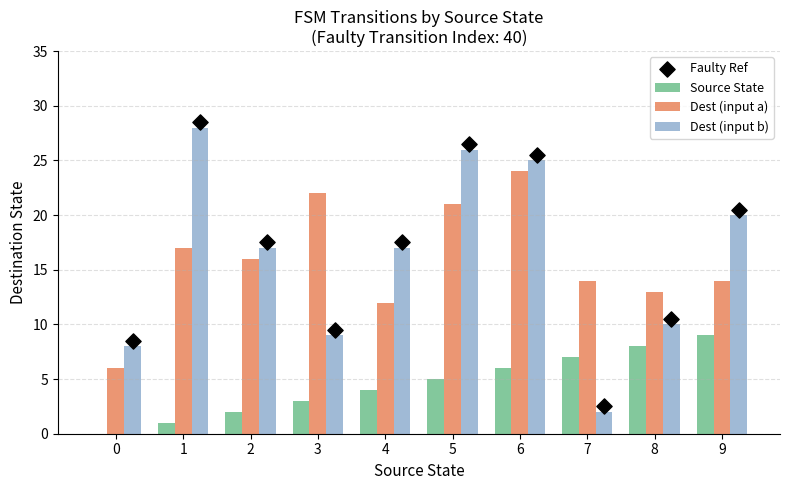

Is the value of Dest (input a) at 9 greater than the value of Dest (input b) at 0?

Yes